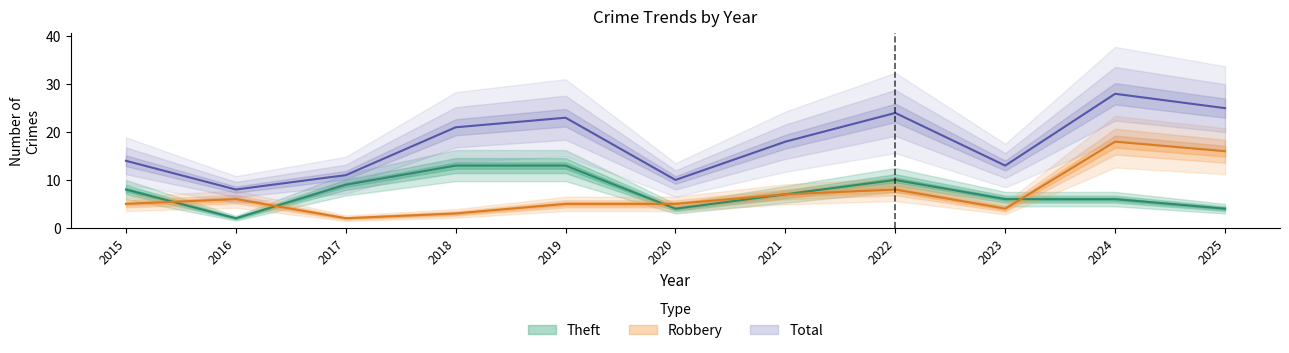

At how many categories does at least one series exceed 11?

8